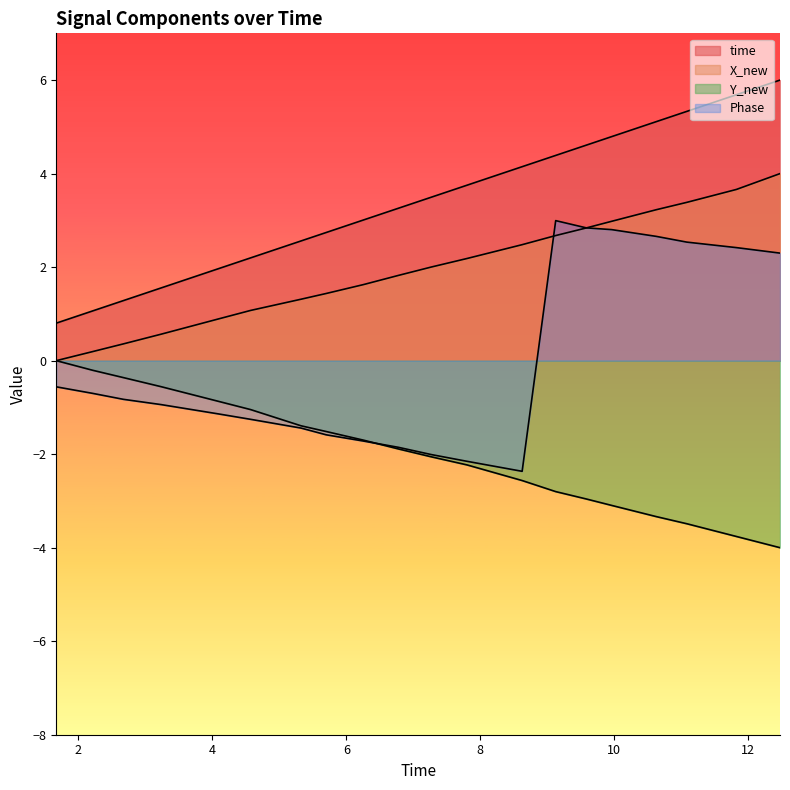

At how many categories does at least one series exceed 3?

12